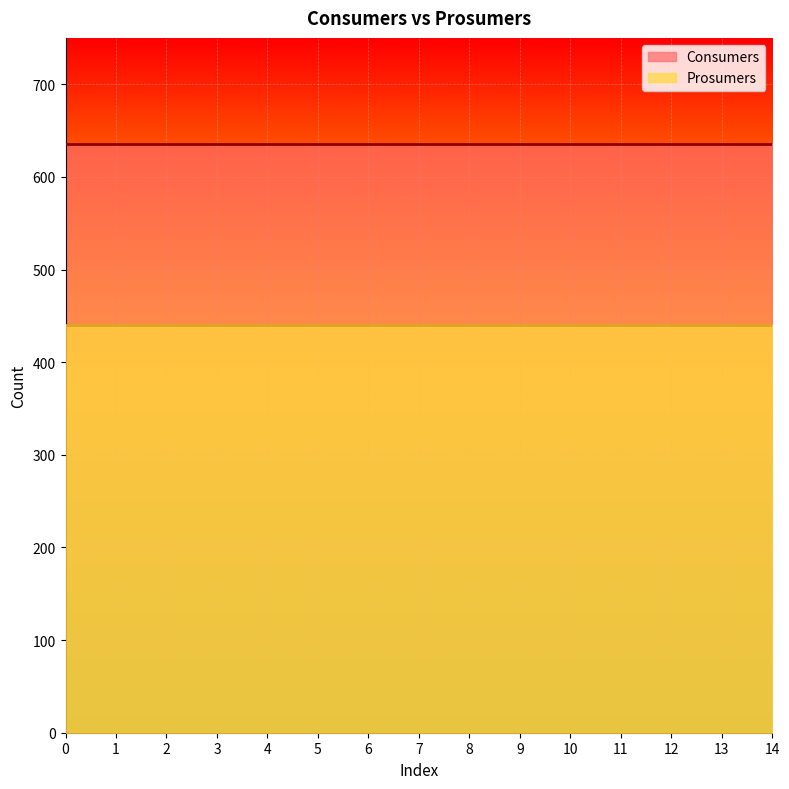

Rank the series at 14 from lowest to highest value.

Prosumers, Consumers